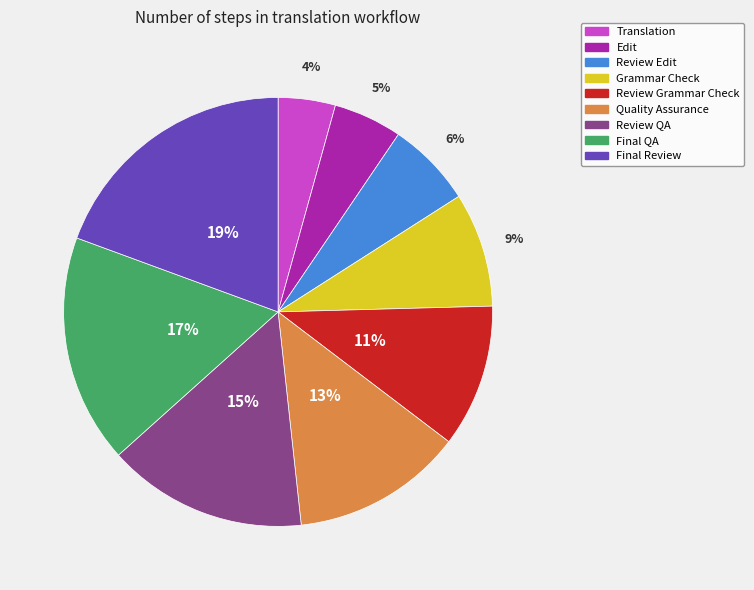

True or false: Translation accounts for 4% of the total.

True